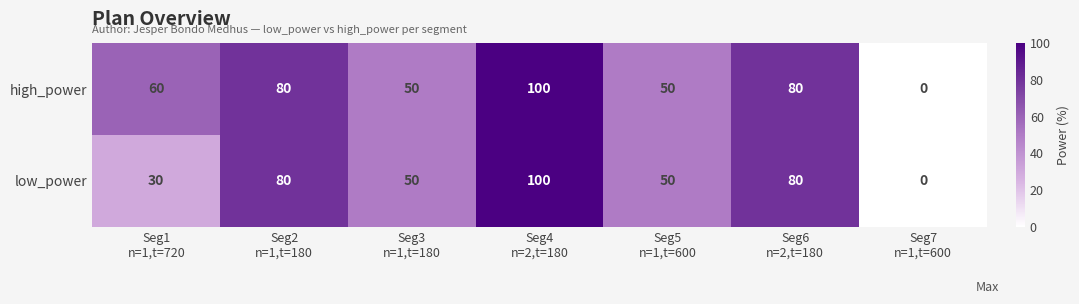

List the series in order of their overall mean, highest first.

high_power, low_power